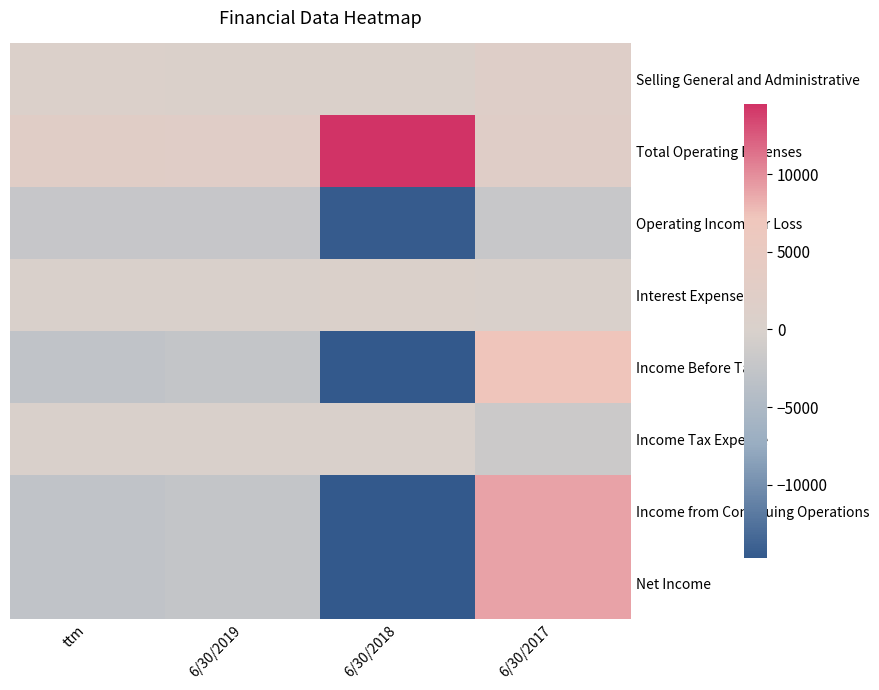

Count the number of categories in the chart.

4